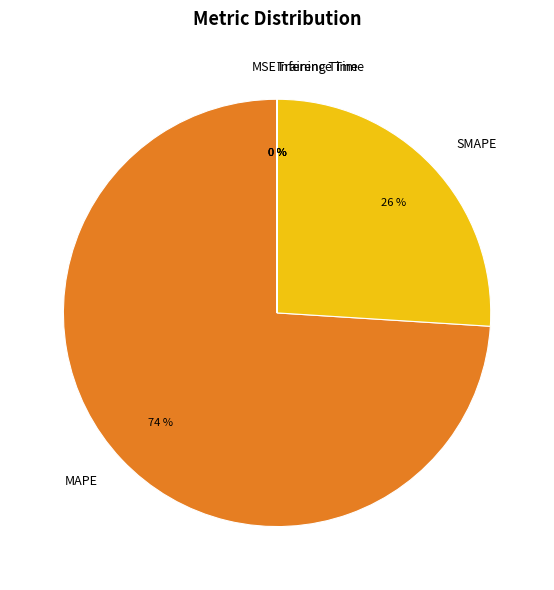

Which category has the biggest portion of the pie?

MAPE